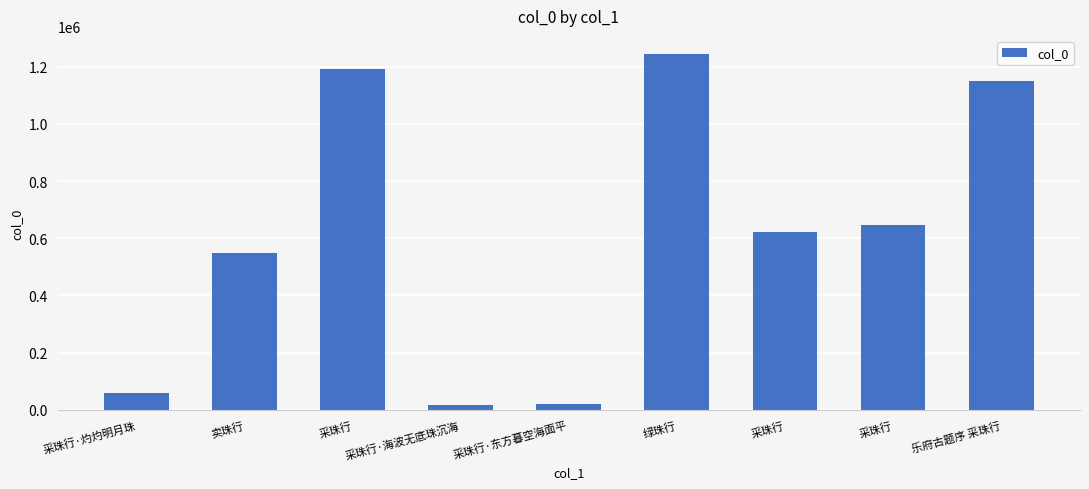

Reading left to right, what are all the values shown in this chart?

采珠行·灼灼明月珠=58258	卖珠行=547134	采珠行=1191775	采珠行·海波无底珠沉海=17180	采珠行·东方暮空海面平=20923	绿珠行=1245736	采珠行=623682	采珠行=646439	乐府古题序 采珠行=1149592